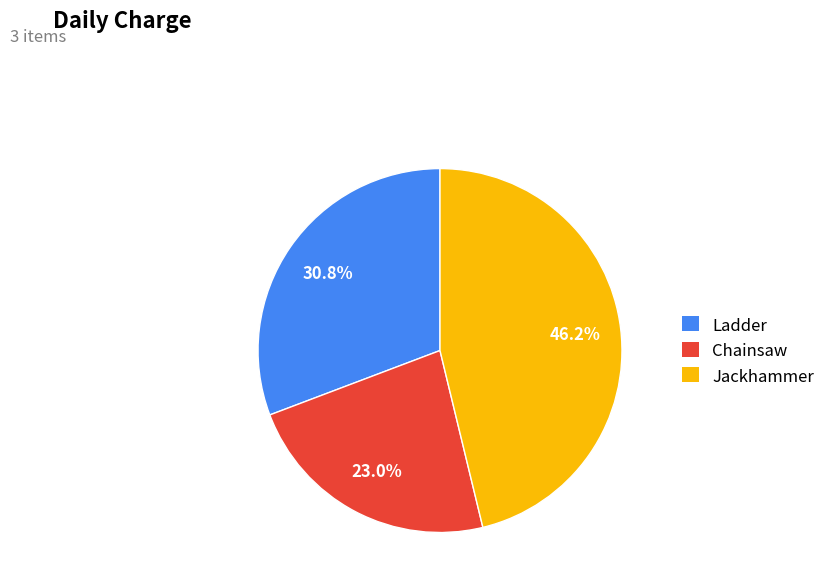

Which slice is the smallest?

Chainsaw